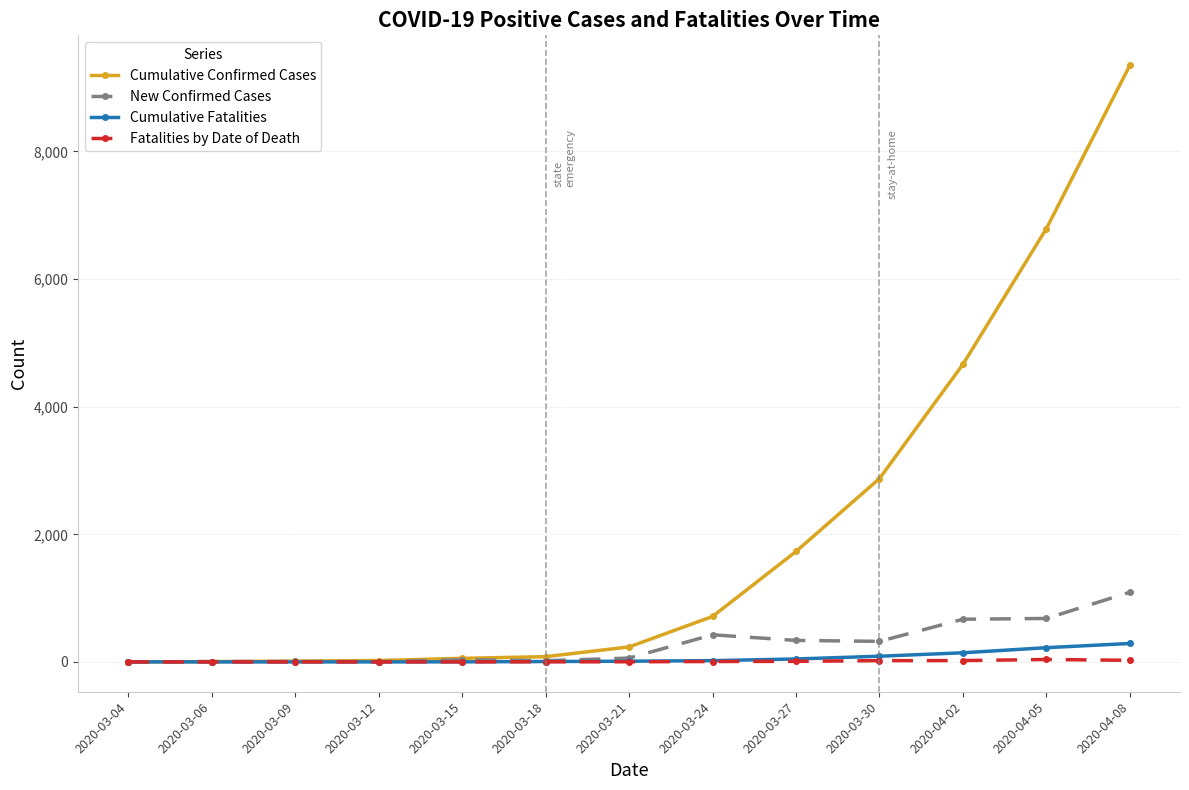

What is the average value of the New Confirmed Cases series?

281